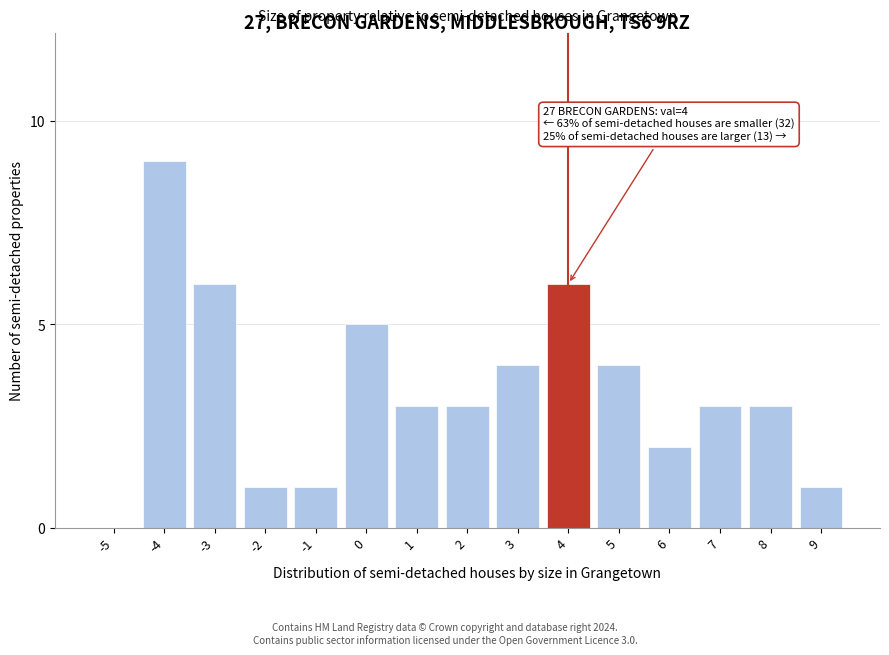

Reading left to right, extract all data points from this chart.

-5=0	-4=9	-3=6	-2=1	-1=1	0=5	1=3	2=3	3=4	4=6	5=4	6=2	7=3	8=3	9=1